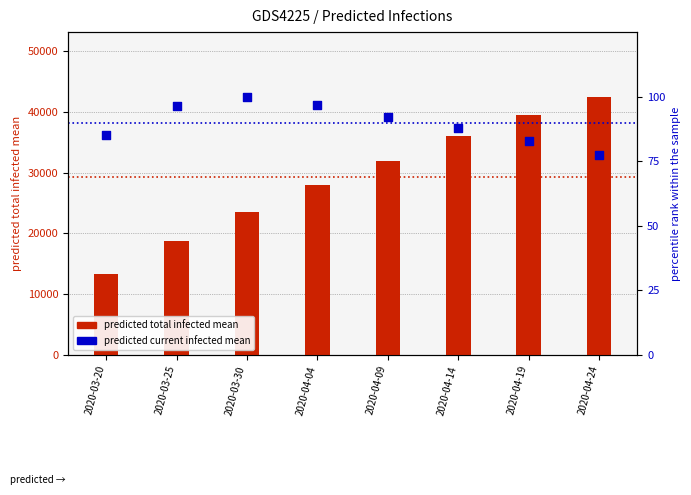

Is the value of predicted_current_infected_mean at 2020-03-25 greater than the value of predicted_total_infected_mean at 2020-03-30?

No